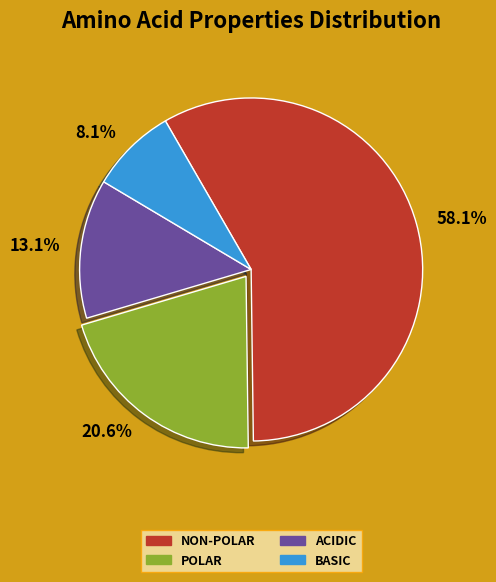

Is there any slice that represents more than half of the pie?

Yes